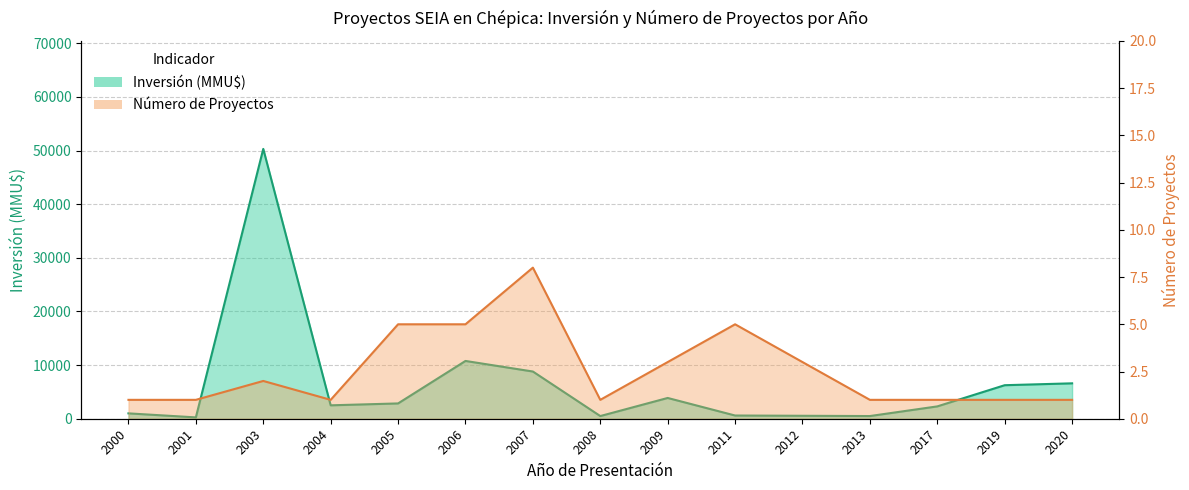

List the series in order of their peak value, lowest first.

Número de Proyectos, Inversión (MMU$)